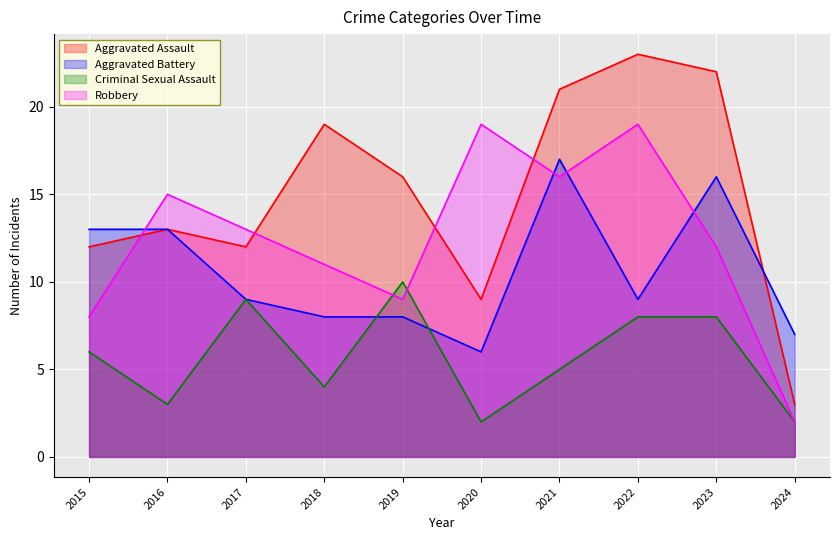

Which series has the largest range (max minus min)?

Aggravated Assault